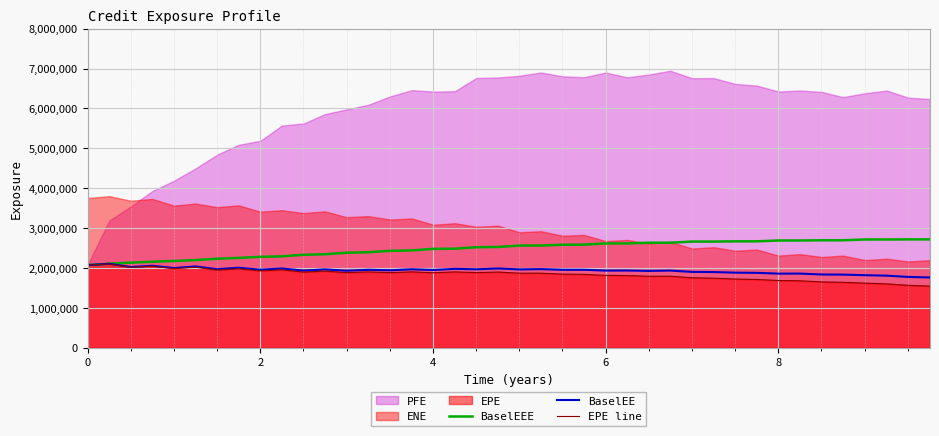

The BaselEE series shows 1858192.6 at 33. True or false?

True